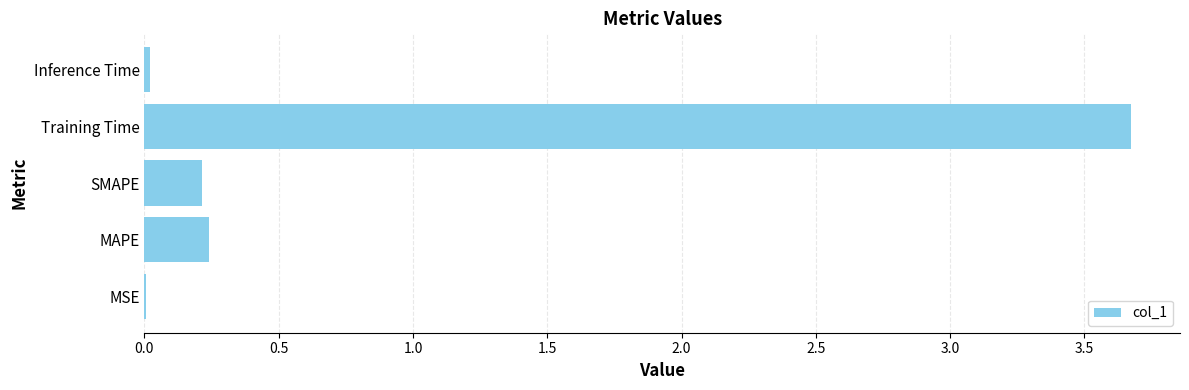

Between SMAPE and Inference Time, which is larger?

SMAPE